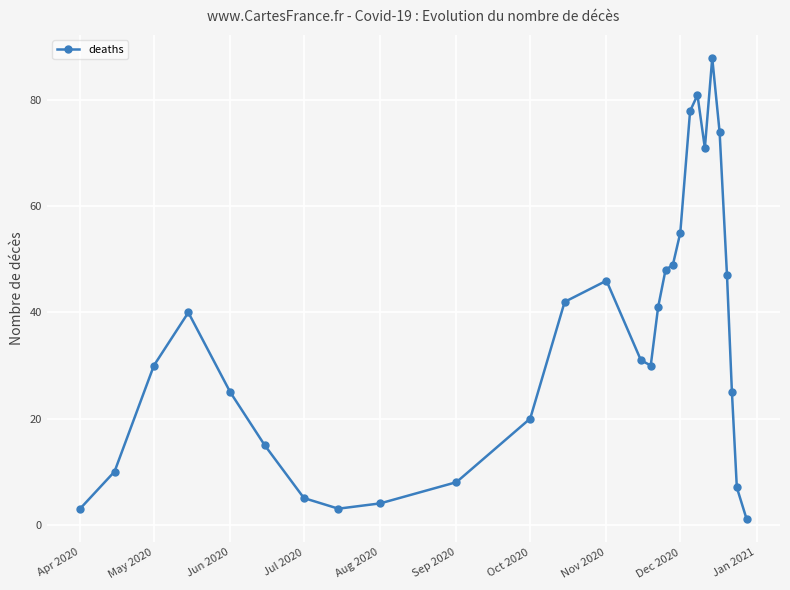

What is the value of the 2nd point from the left?

10